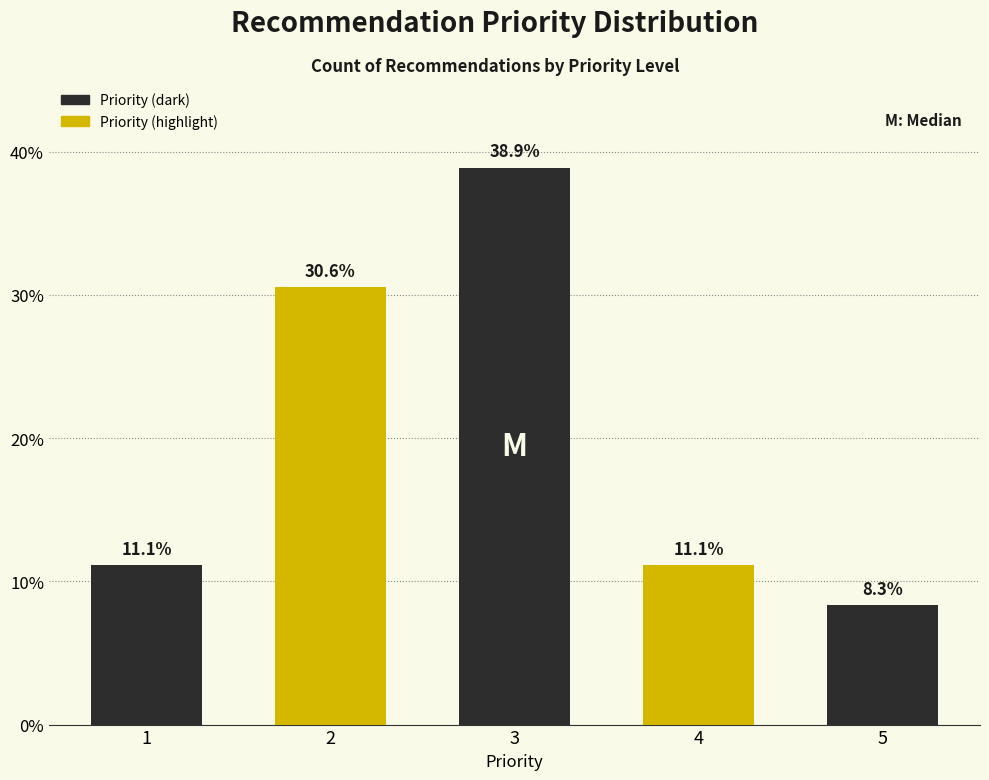

Reading right to left, transcribe all the data shown in this chart.

5=8.3	4=11.1	3=38.9	2=30.6	1=11.1